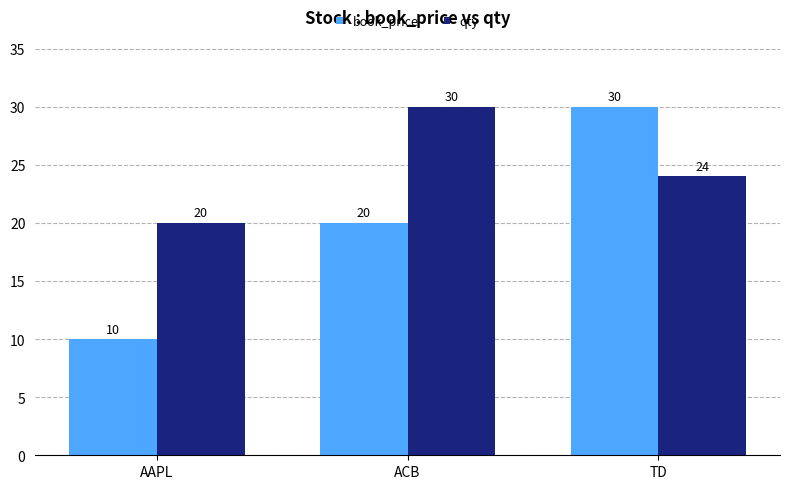

List the labels in order of qty value, smallest first.

AAPL, TD, ACB